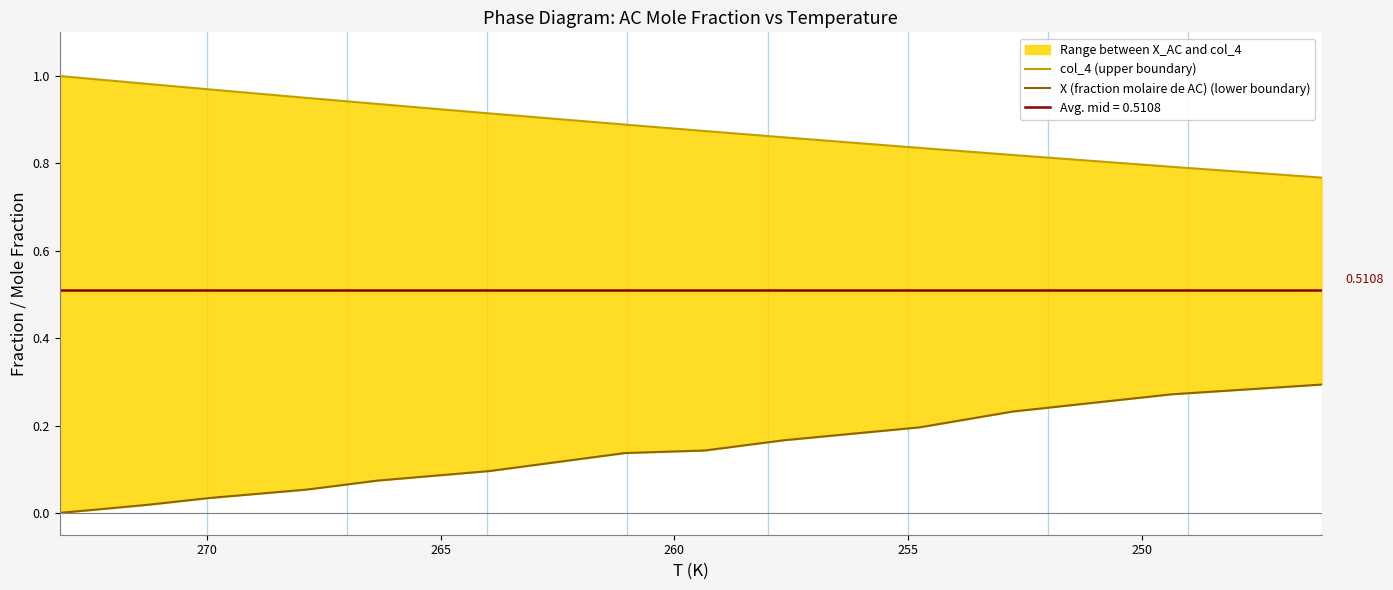

What is the label of the 12th point from the right?

255